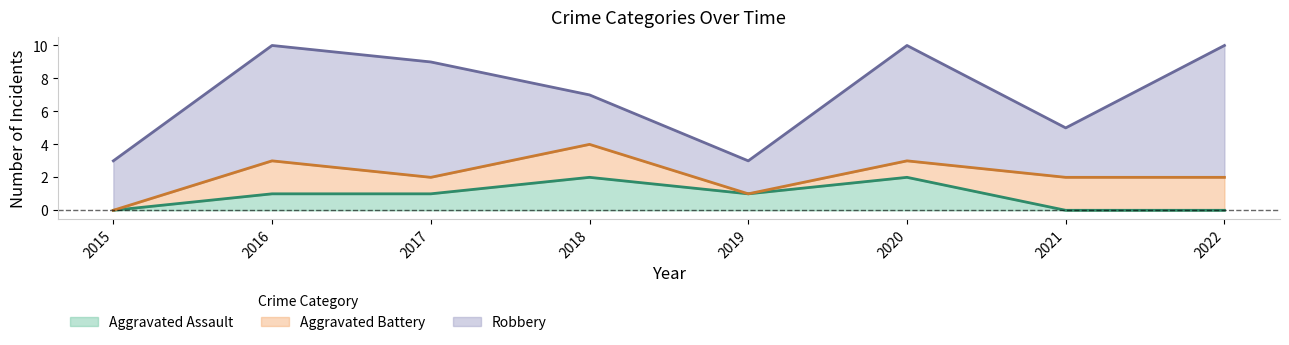

How many values in the Aggravated Battery series are below 2?

4